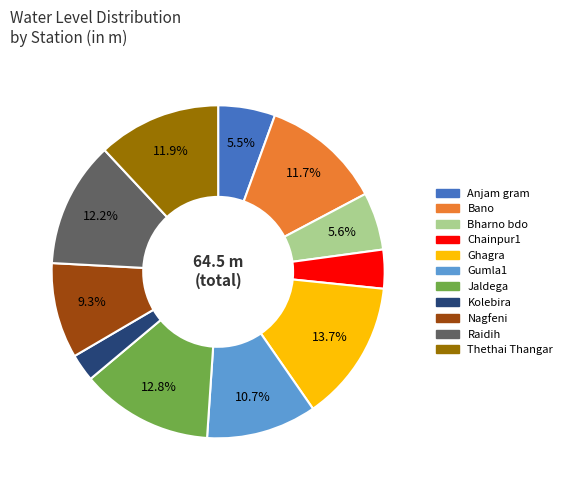

What is the smallest slice in the pie chart?

Kolebira